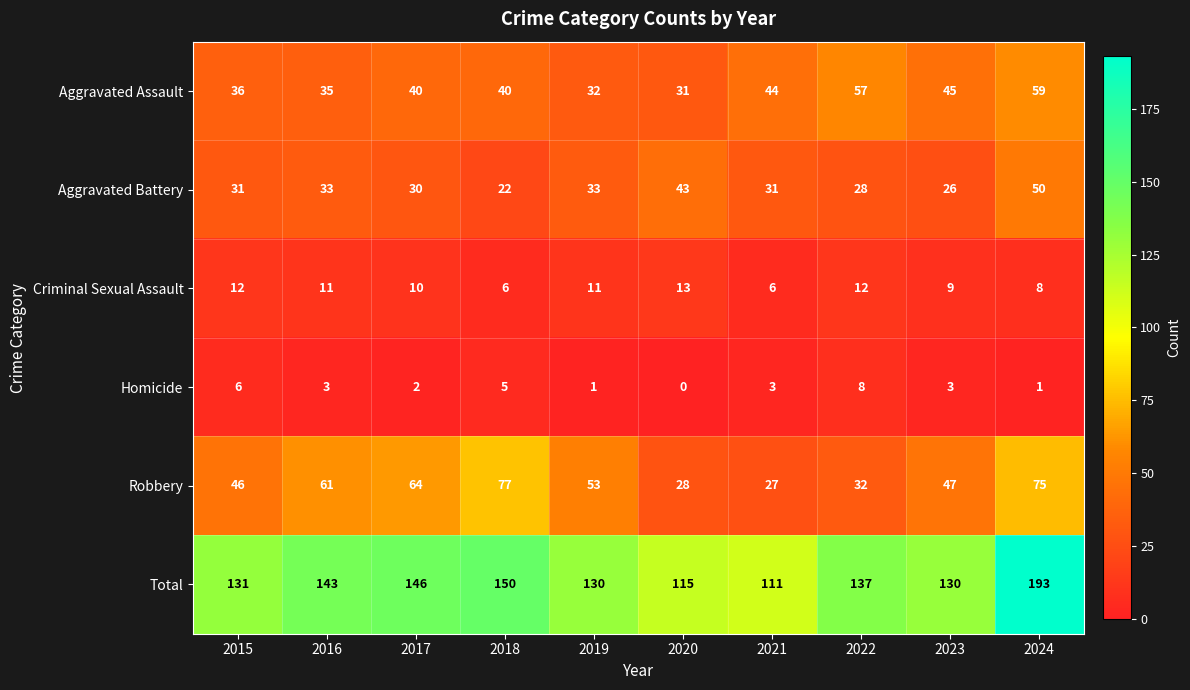

Rank the series at 2018 from highest to lowest value.

Total, Robbery, Aggravated Assault, Aggravated Battery, Criminal Sexual Assault, Homicide